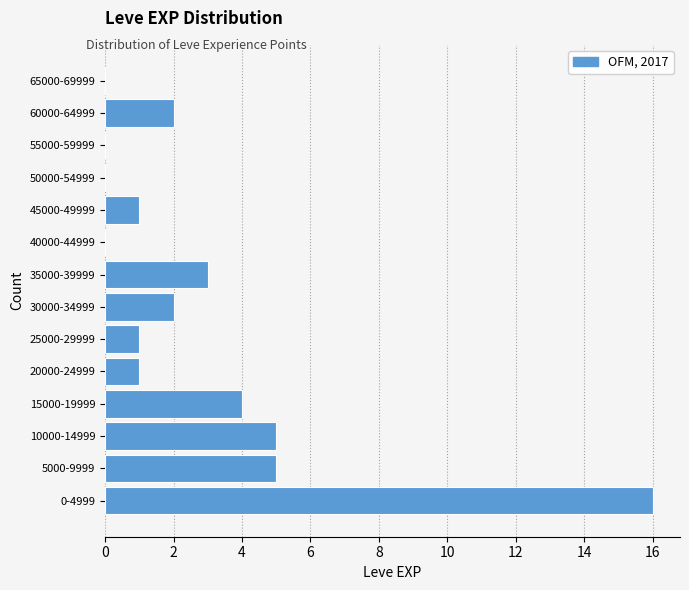

Reading bottom to top, list all the values displayed in this chart.

0-4999=16	5000-9999=5	10000-14999=5	15000-19999=4	20000-24999=1	25000-29999=1	30000-34999=2	35000-39999=3	40000-44999=0	45000-49999=1	50000-54999=0	55000-59999=0	60000-64999=2	65000-69999=0